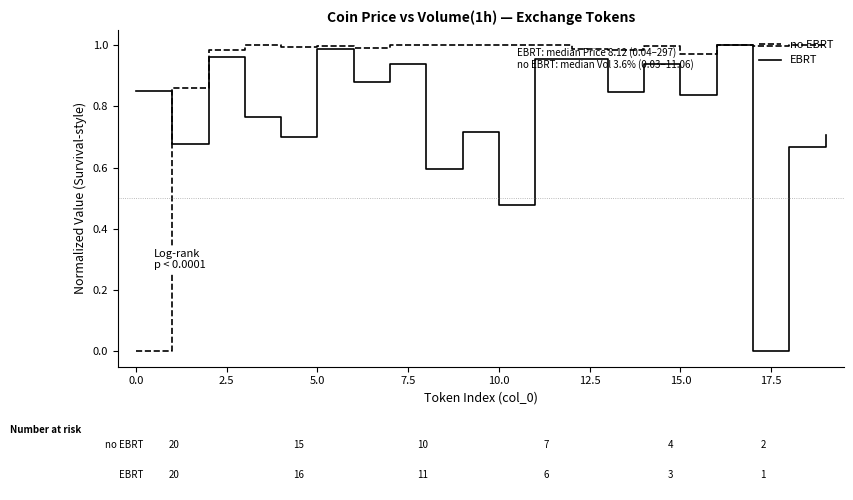

Which series has the largest total across all categories?

no EBRT